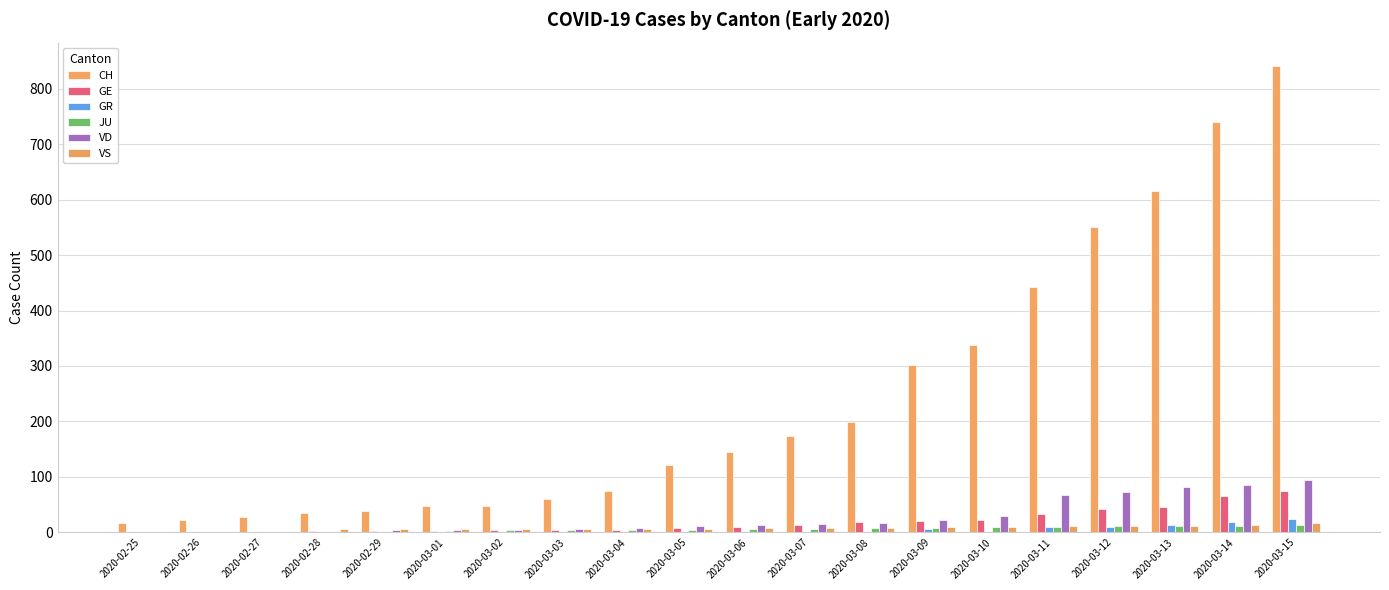

How many values in the GR series exceed 0?

6